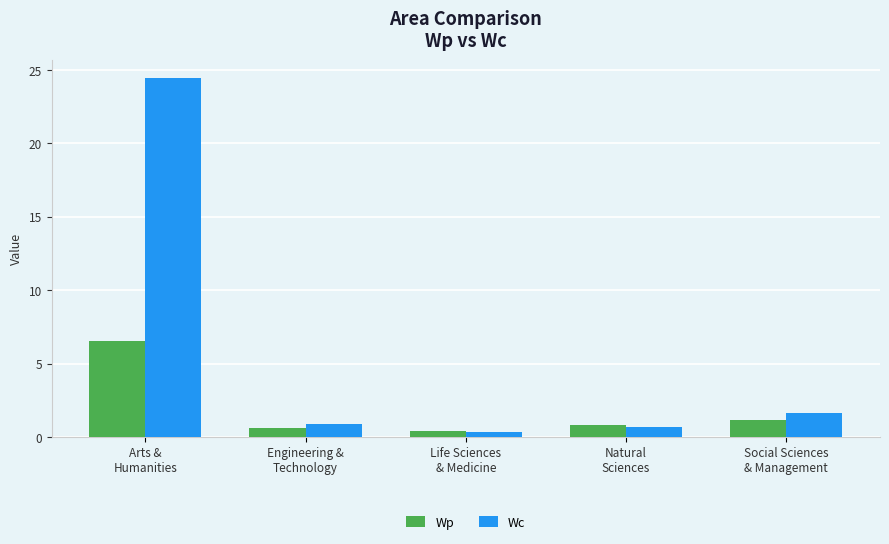

Rank the series by their average value, from highest to lowest.

Wc, Wp